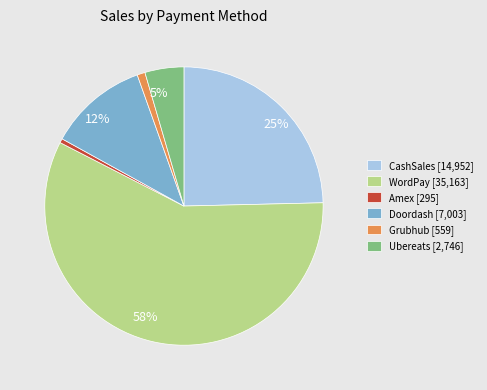

To the nearest percent, what is the average slice percentage?

17%